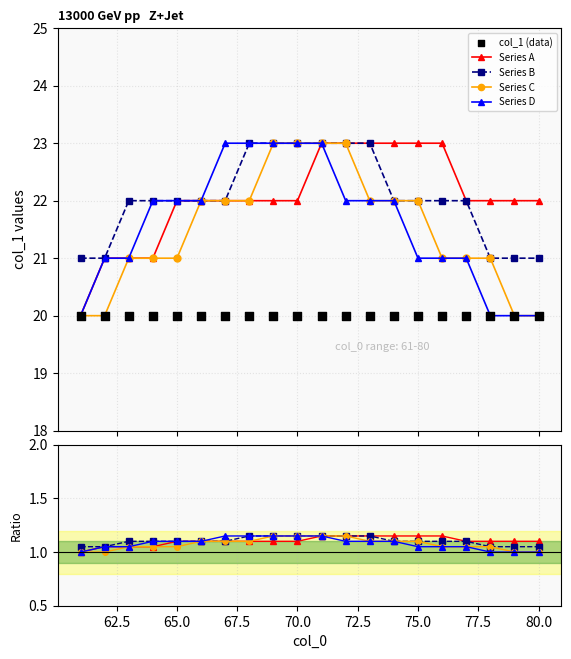

What is the value of the Series A point at the 1st from the left?

20